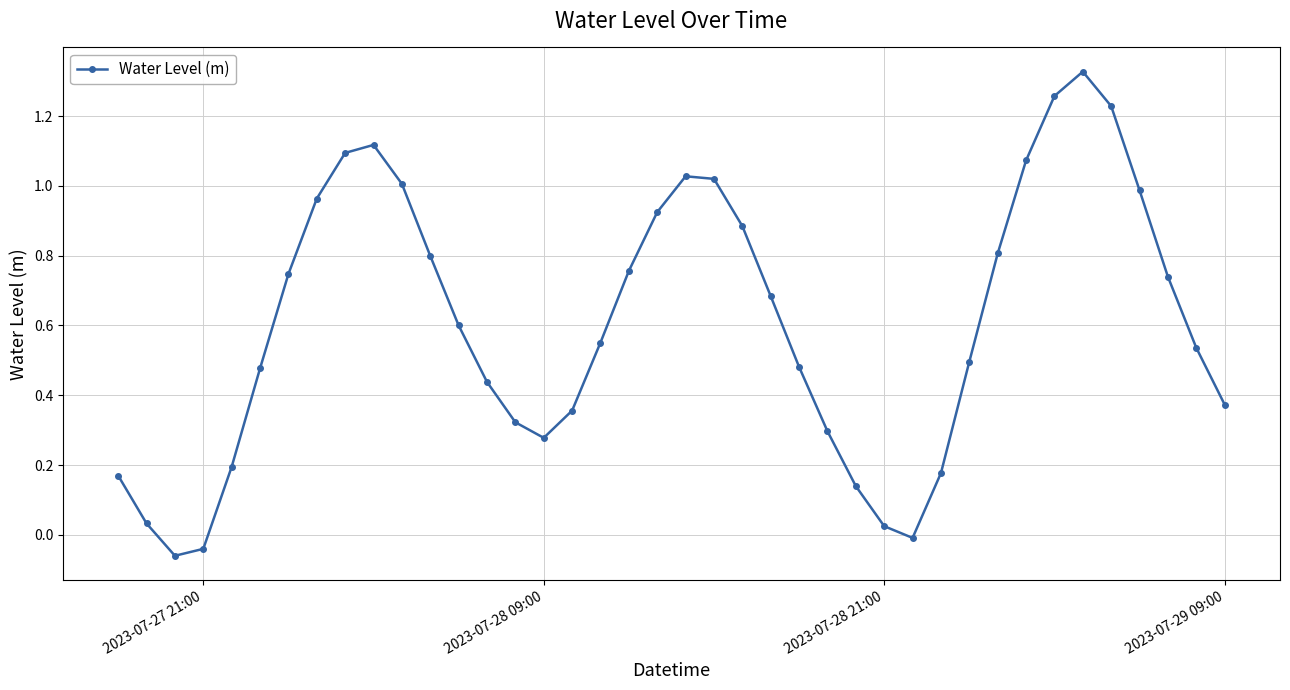

How many interior local peaks (higher than both neighbors) does the data have?

3